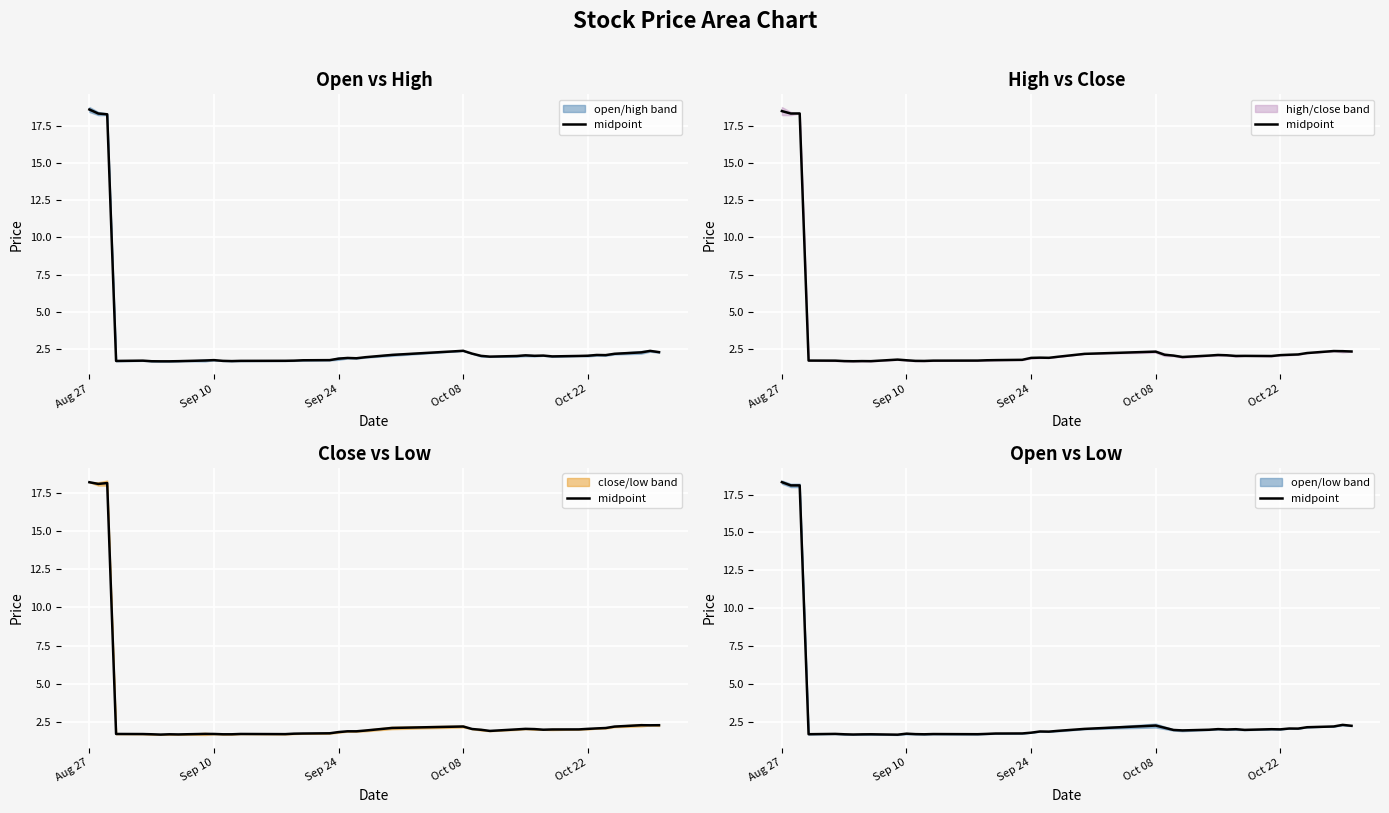

What is the label of the 30th point from the right?

Sep 10